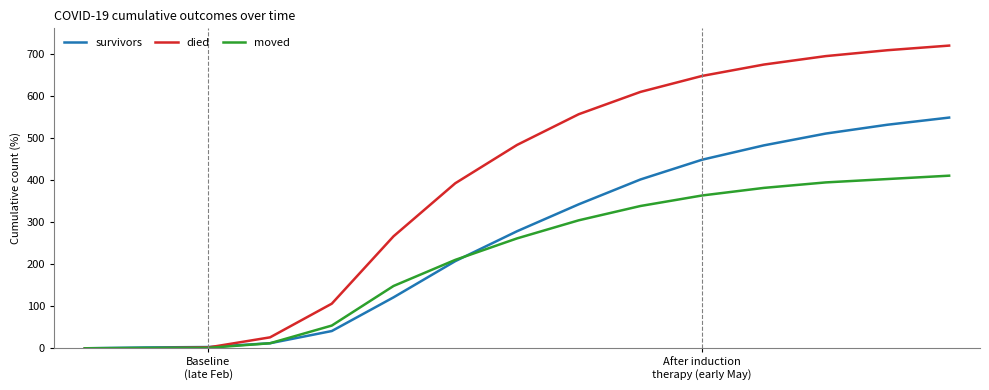

Which series has the largest range (max minus min)?

died